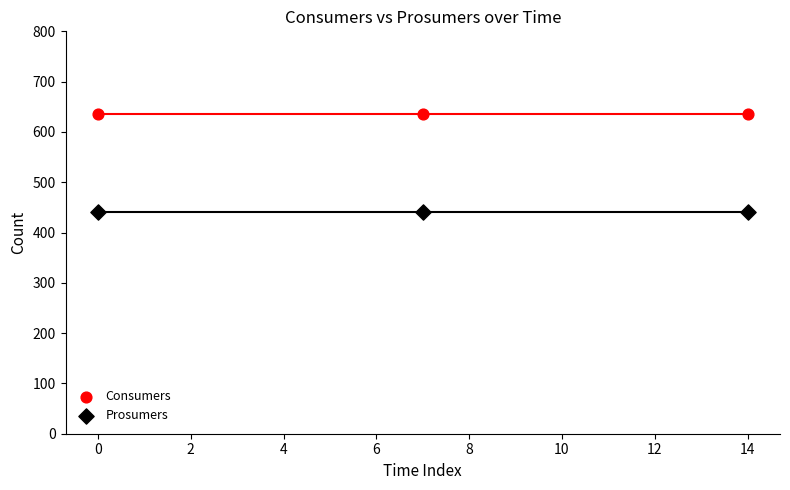

Which series contains the highest Y value?

Consumers